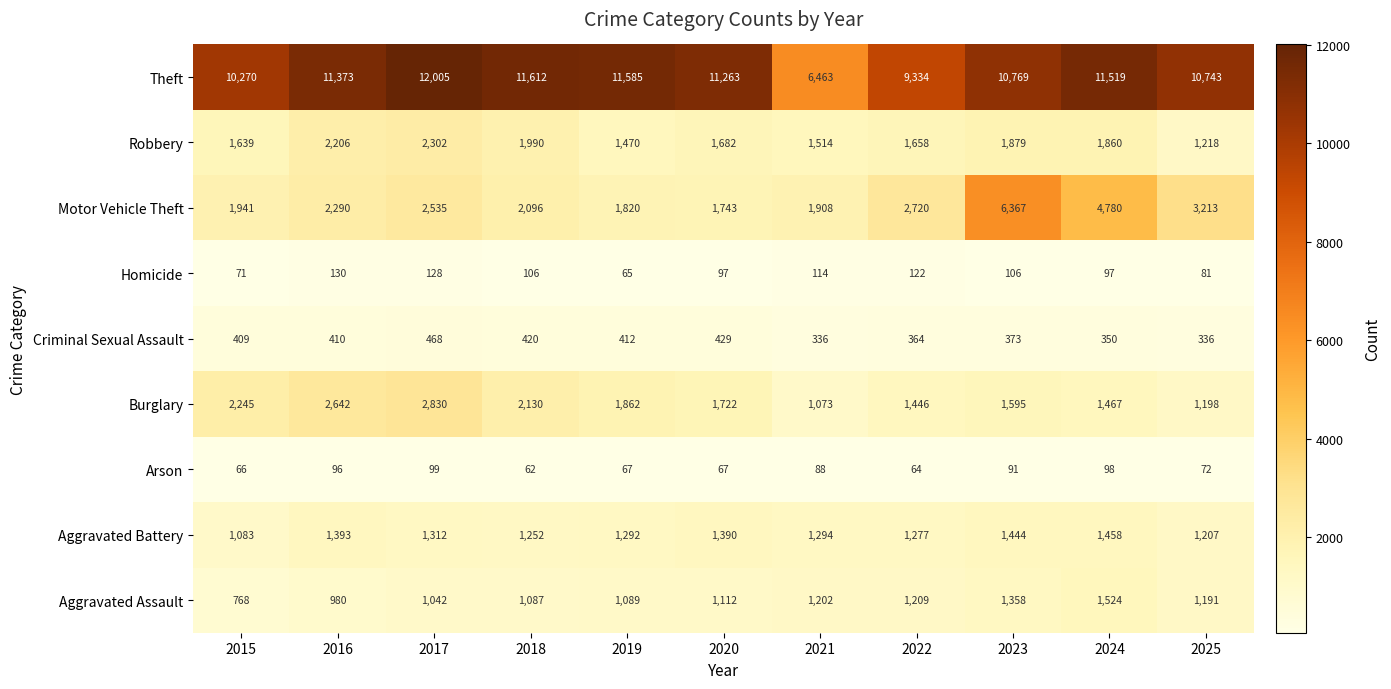

The value of Homicide at 2023 is 106. True or false?

True